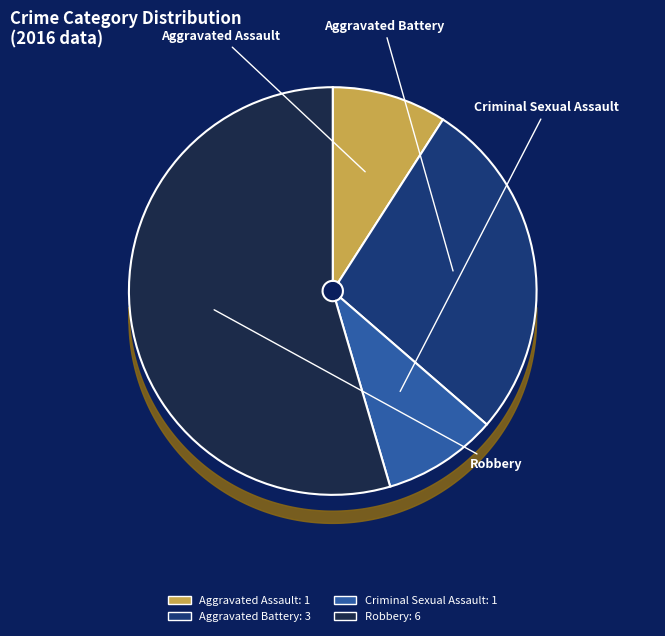

What is the majority slice?

Robbery